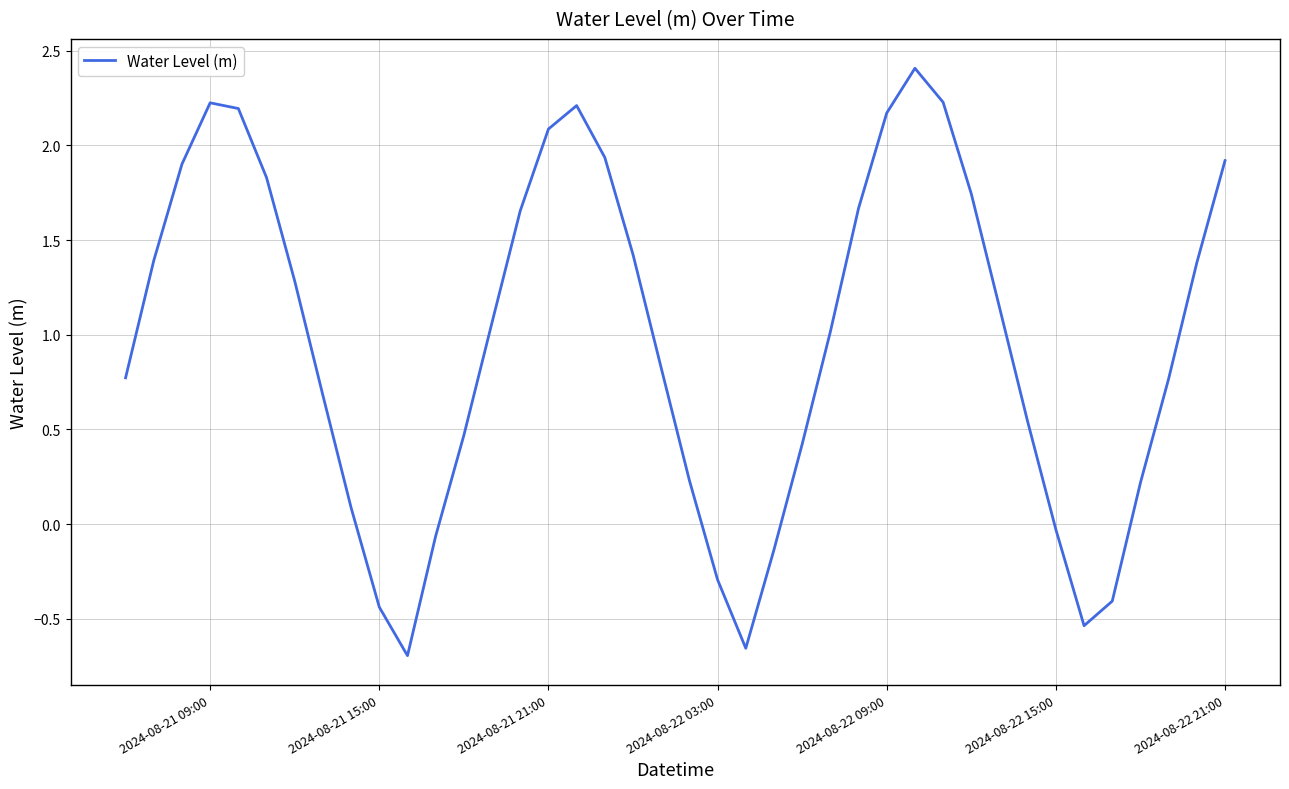

What is the difference between the maximum and minimum values?

3.1